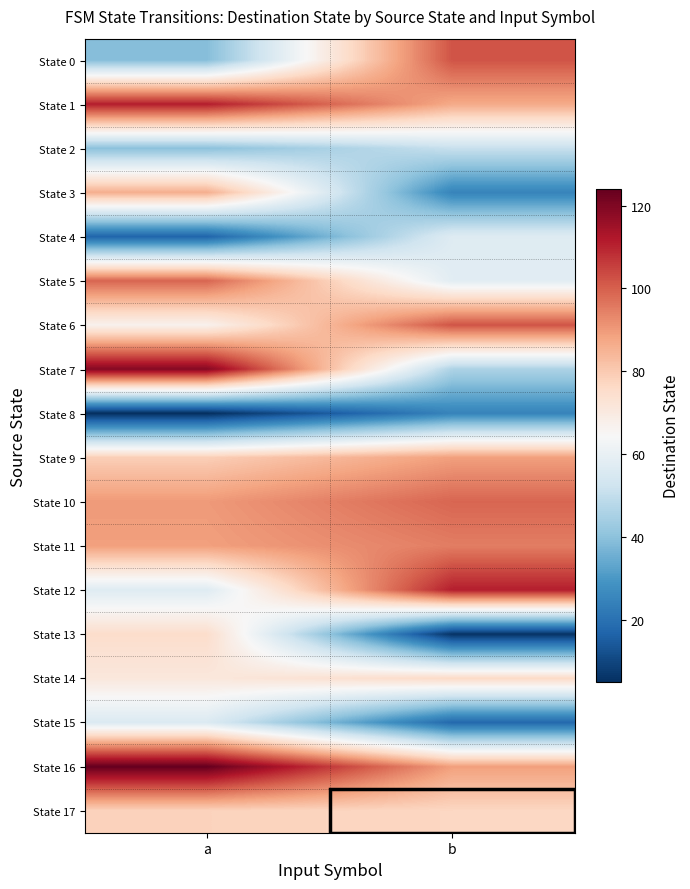

Which series has the largest range (max minus min)?

State 7